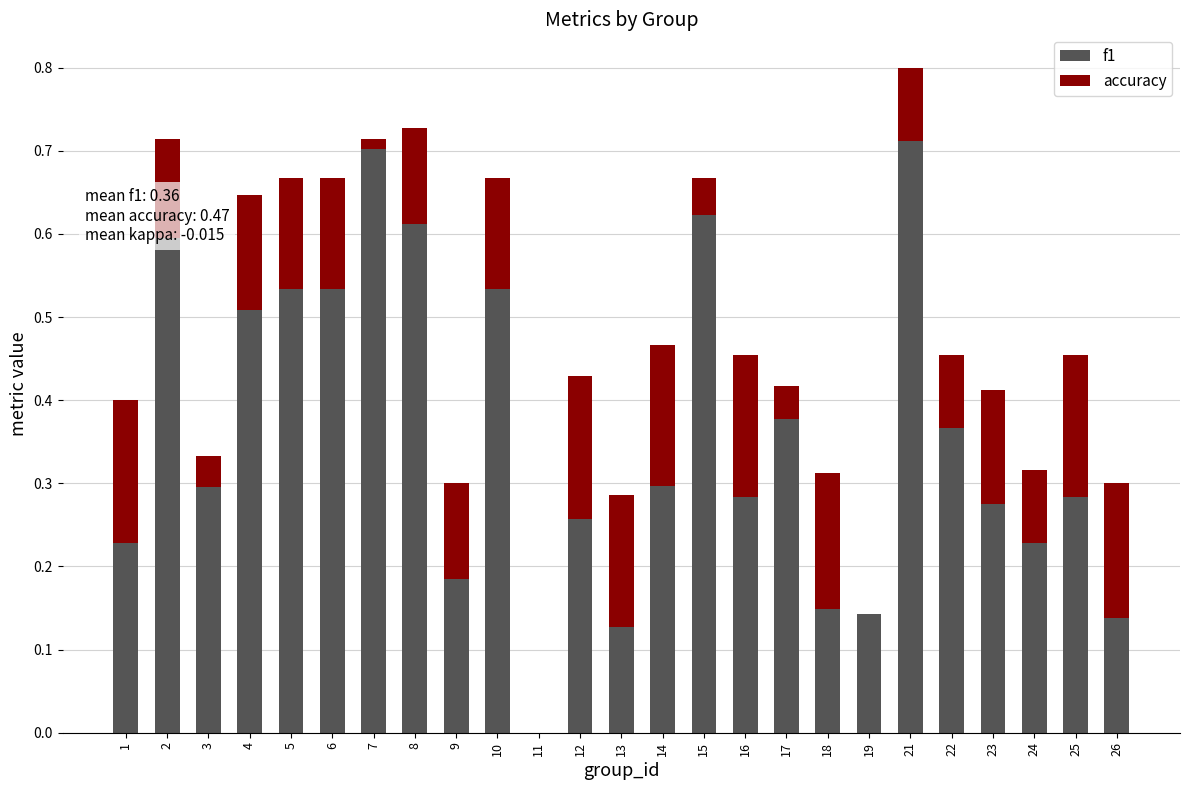

At which category is the sum across all series the highest?

21